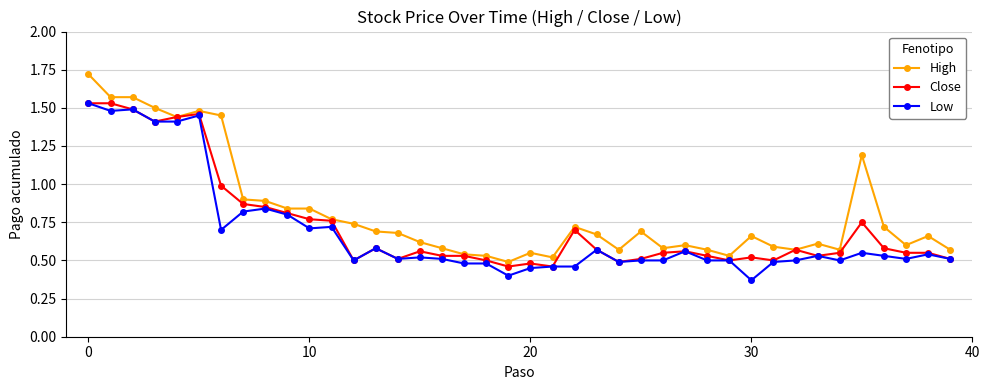

Which series has the largest range (max minus min)?

High